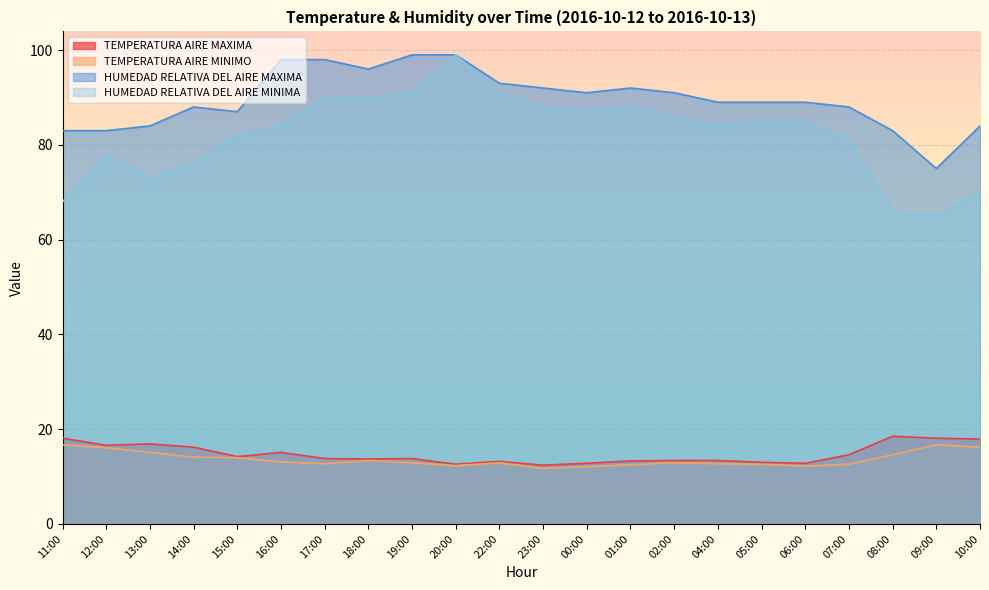

Where is HUMEDAD RELATIVA DEL AIRE MINIMA nearest to the value 82?

15:00